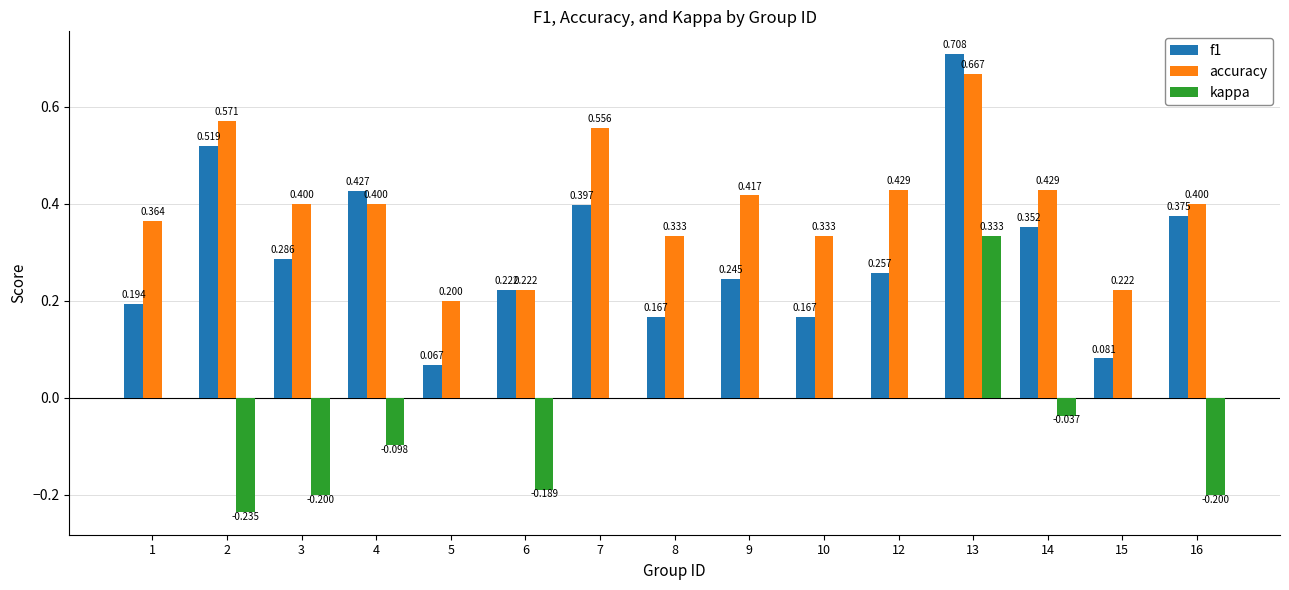

How many categories are shown in the chart?

15